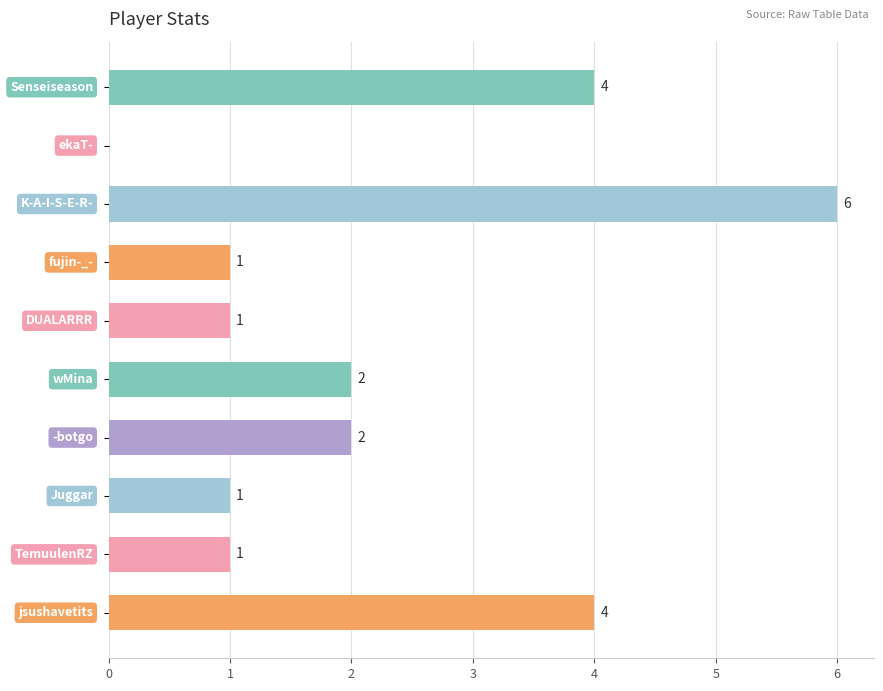

What is the sum of all values?

22